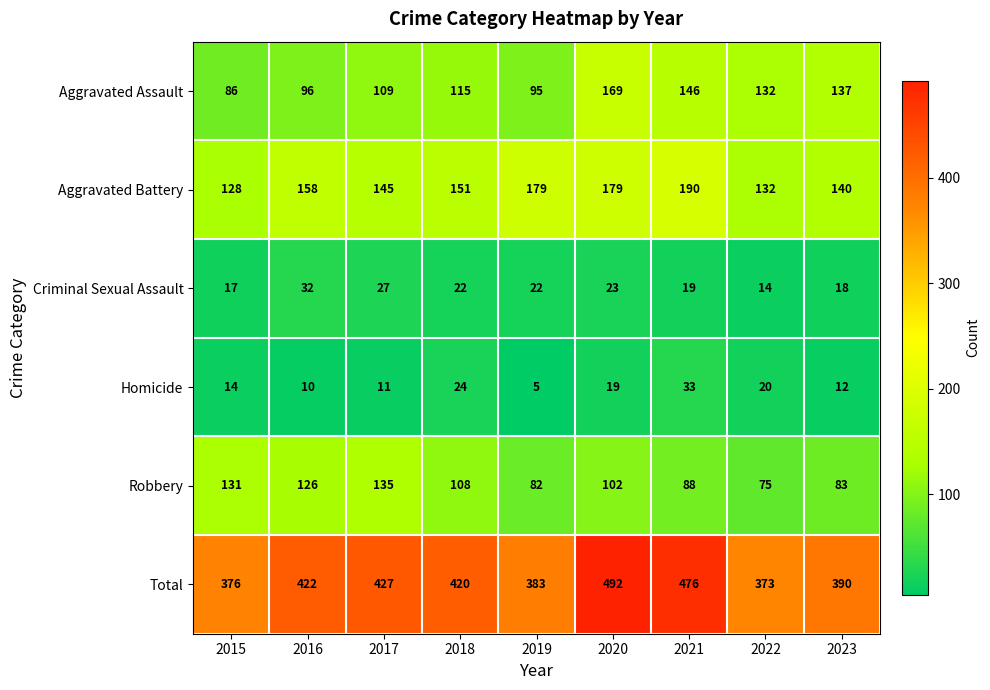

Which series has the largest total across all categories?

Total